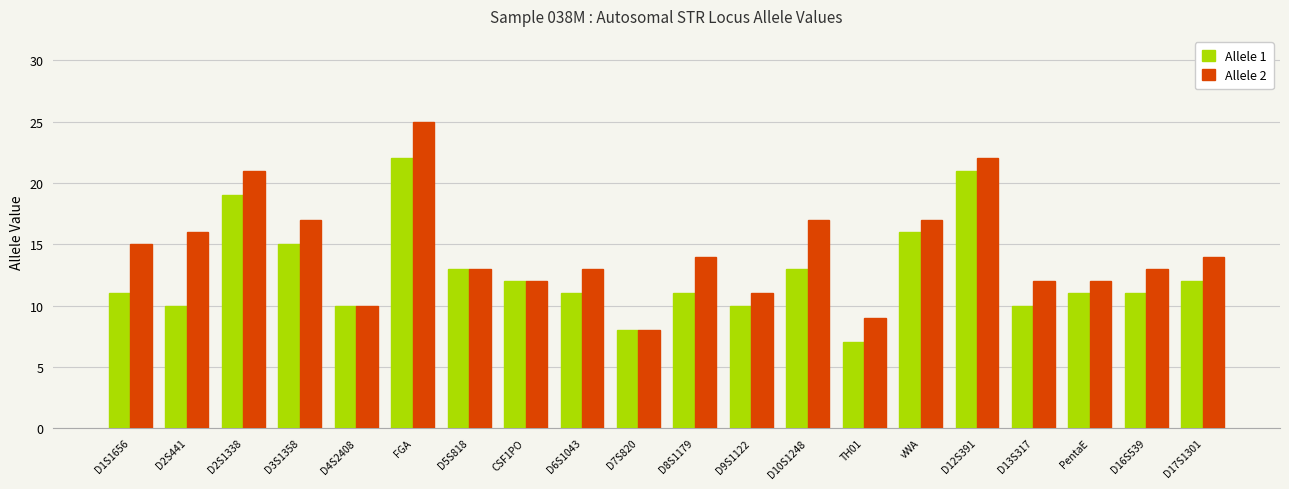

Which category has the lowest value in the Allele 1 series?

TH01